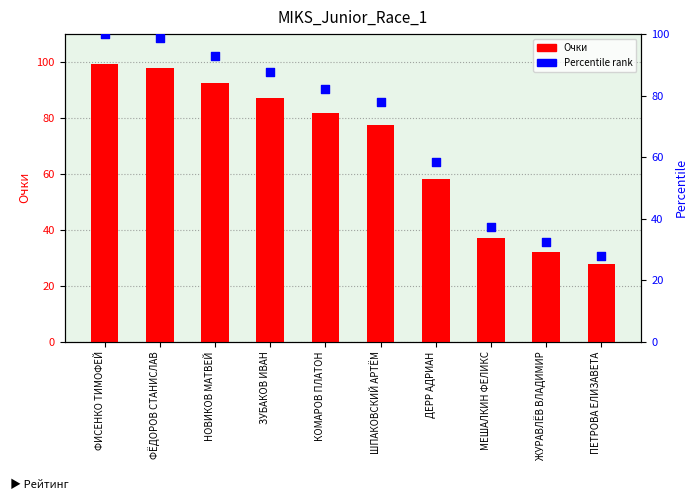

At how many categories does at least one series exceed 73?

6